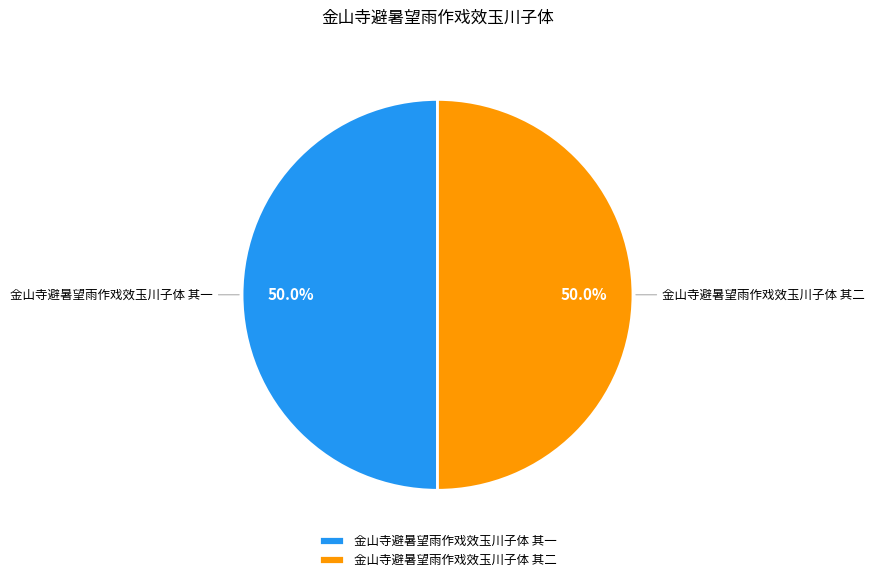

Approximately how many times larger is the value at 金山寺避暑望雨作戏效玉川子体 其二 compared to 金山寺避暑望雨作戏效玉川子体 其一?

1.0